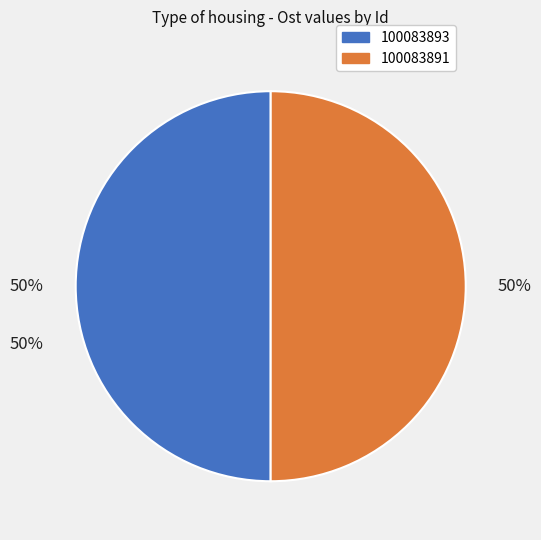

What percentage do 100083893 and 100083891 together represent?

100.0%